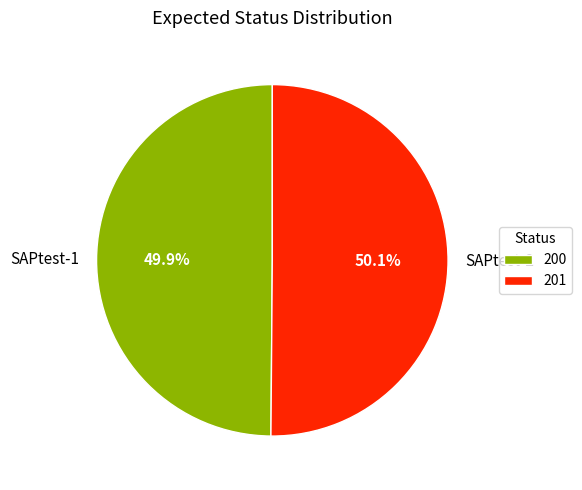

Combined, do SAPtest-2 and SAPtest-1 account for over 50%?

Yes